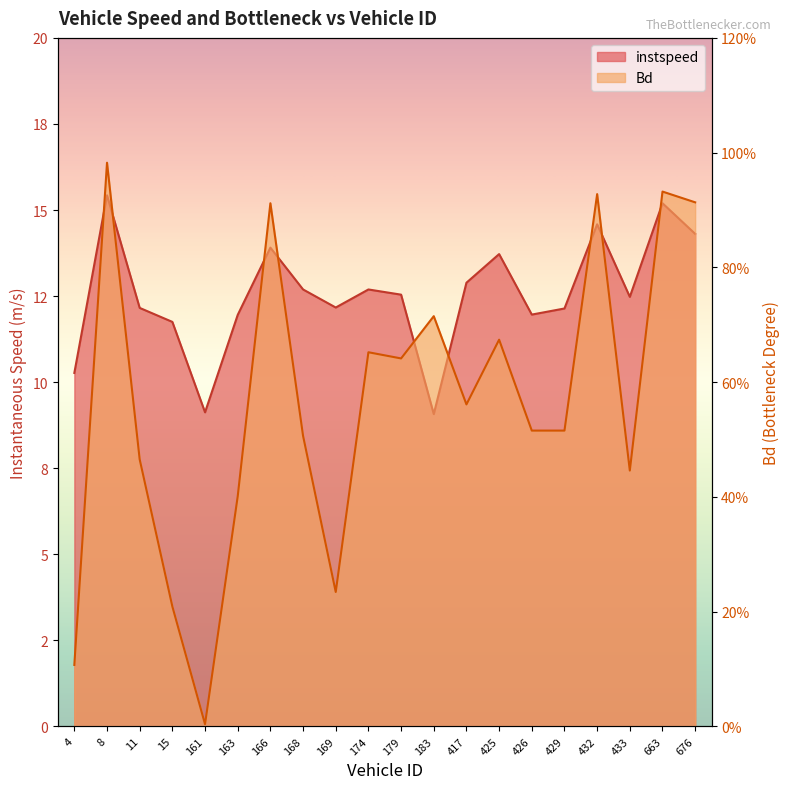

Reading left to right, what are all the values shown in this chart?

instspeed: 4.0=10.3	8.0=15.4	11.0=12.2	15.0=11.8	161.0=9.1	163.0=12.0	166.0=13.9	168.0=12.7	169.0=12.2	174.0=12.7	179.0=12.5	183.0=9.1	417.0=12.9	425.0=13.7	426.0=12.0	429.0=12.1	432.0=14.6	433.0=12.5	663.0=15.2	676.0=14.3
Bd: 4.0=0.1	8.0=1.0	11.0=0.5	15.0=0.2	161.0=0.0	163.0=0.4	166.0=0.9	168.0=0.5	169.0=0.2	174.0=0.7	179.0=0.6	183.0=0.7	417.0=0.6	425.0=0.7	426.0=0.5	429.0=0.5	432.0=0.9	433.0=0.4	663.0=0.9	676.0=0.9